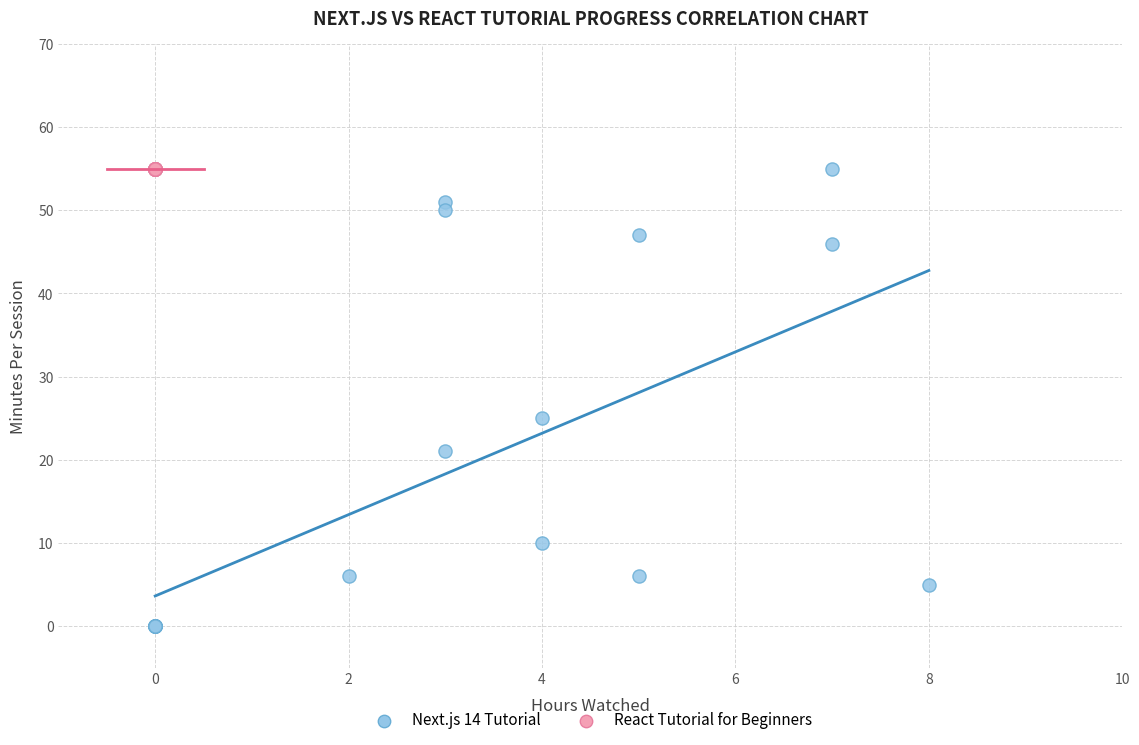

What are all the series names shown in the legend?

Next.js 14 Tutorial, React Tutorial for Beginners